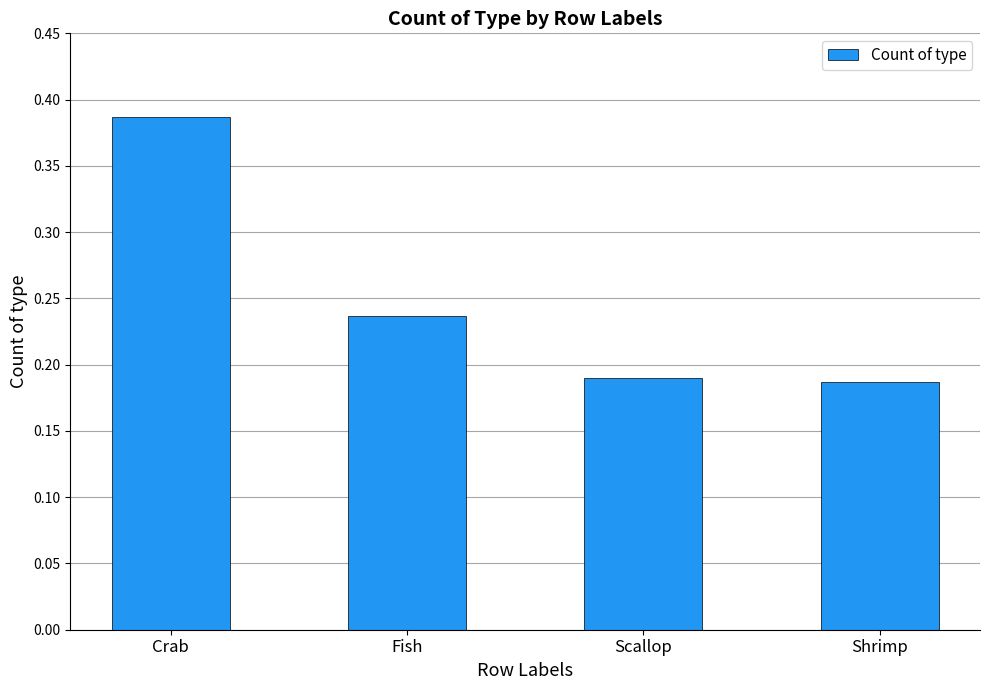

What is the label of the 3rd bar from the left?

Scallop